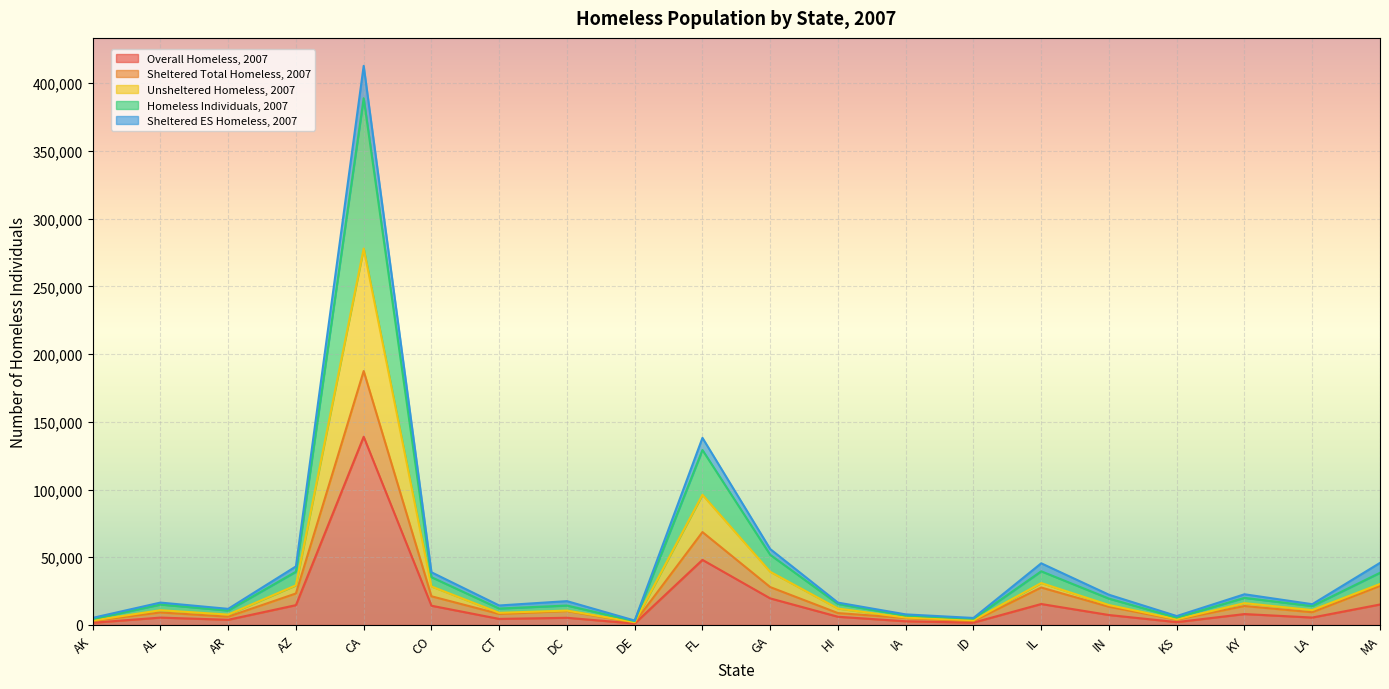

What is the difference between the maximum and minimum values in the Sheltered Total Homeless, 2007 series?

185582